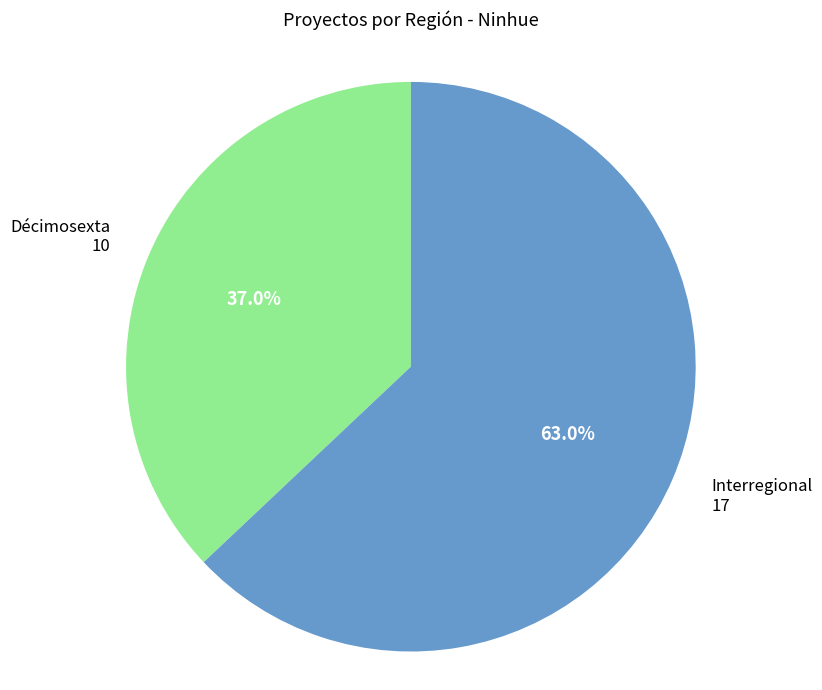

Is there any slice that represents more than half of the pie?

Yes